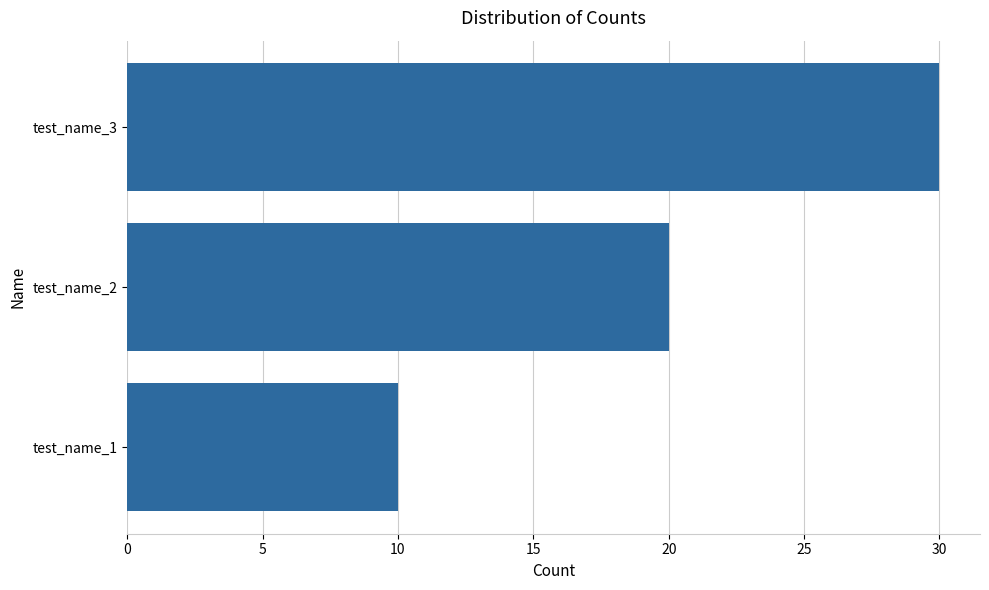

What is the difference between the second highest and minimum values?

10